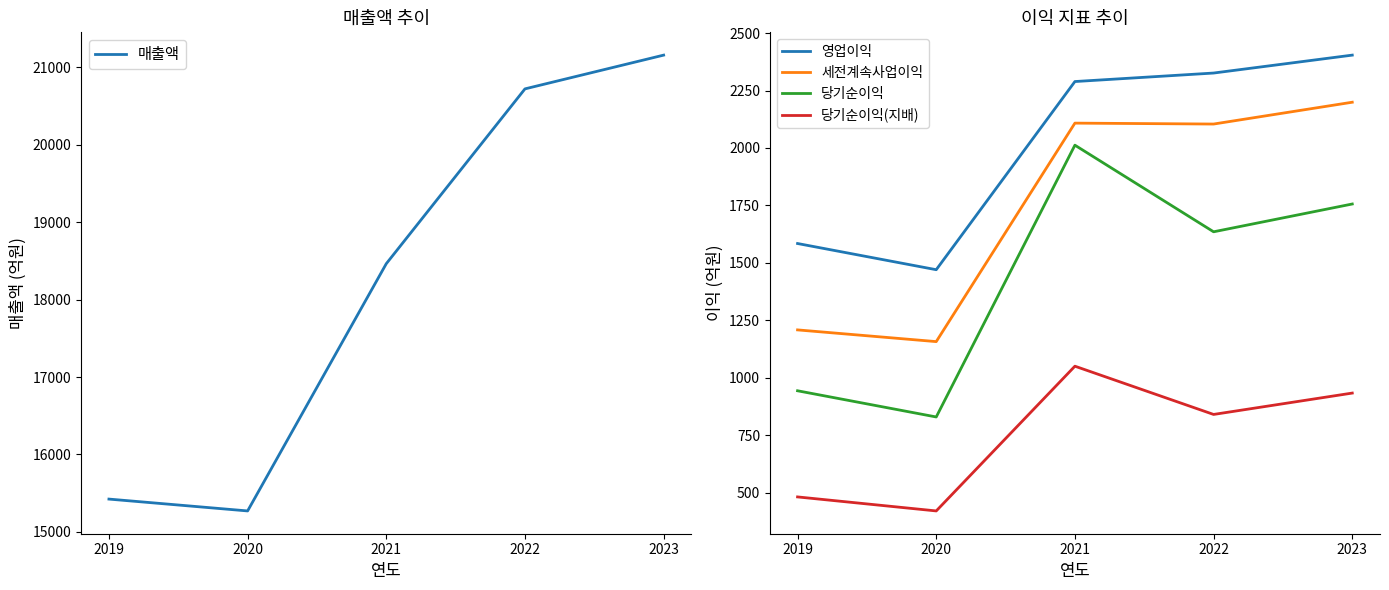

What are all the series names shown in the legend?

매출액, 영업이익, 세전계속사업이익, 당기순이익, 당기순이익(지배)